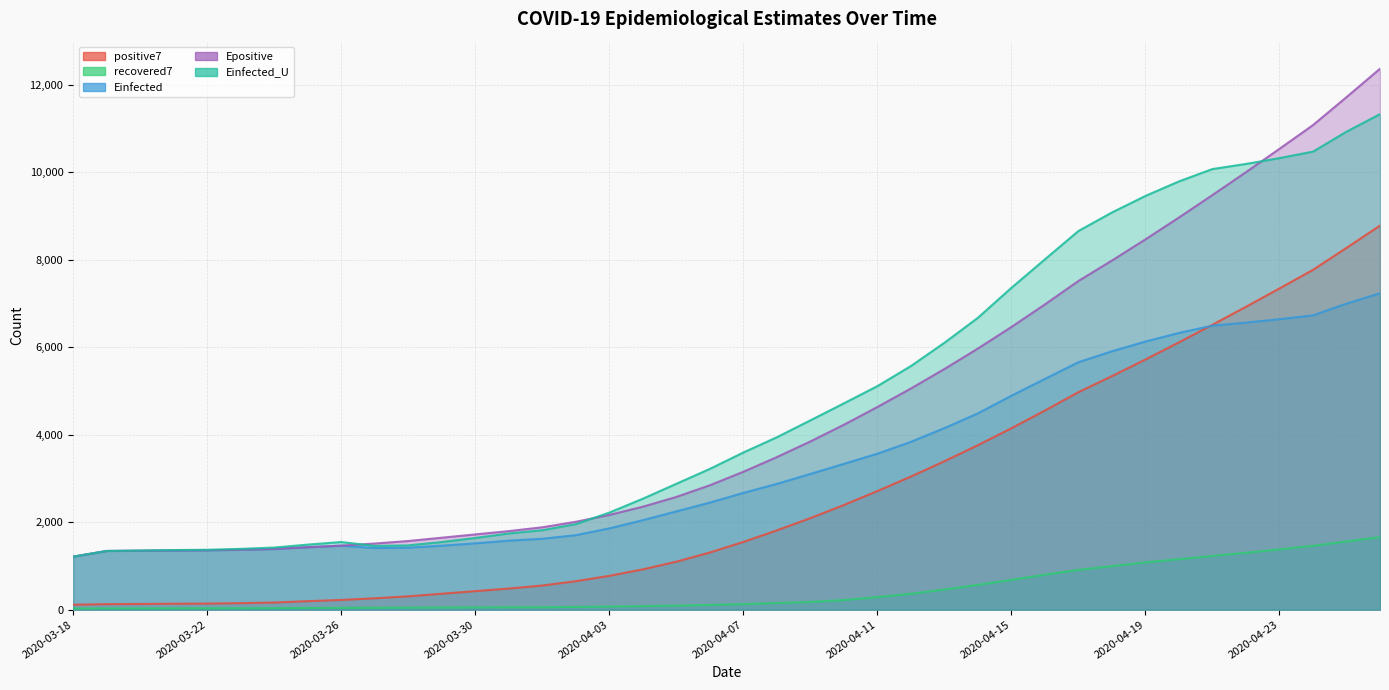

Reading left to right, extract all data points from this chart.

positive7: 2020-03-18=113.0	2020-03-19=126.5	2020-03-20=131.0	2020-03-21=136.5	2020-03-22=139.8	2020-03-23=149.5	2020-03-24=163.6	2020-03-25=195.0	2020-03-26=222.6	2020-03-27=260.4	2020-03-28=305.4	2020-03-29=365.0	2020-03-30=424.0	2020-03-31=483.4	2020-04-01=552.1	2020-04-02=650.9	2020-04-03=773.6	2020-04-04=921.7	2020-04-05=1097.3	2020-04-06=1306.6	2020-04-07=1548.7	2020-04-08=1812.3	2020-04-09=2093.1	2020-04-10=2392.6	2020-04-11=2711.3	2020-04-12=3043.3	2020-04-13=3392.6	2020-04-14=3760.3	2020-04-15=4146.9	2020-04-16=4551.9	2020-04-17=4972.1	2020-04-18=5338.7	2020-04-19=5718.4	2020-04-20=6110.4	2020-04-21=6513.6	2020-04-22=6924.0	2020-04-23=7342.7	2020-04-24=7768.3	2020-04-25=8269.9	2020-04-26=8779.6
recovered7: 2020-03-18=26.0	2020-03-19=28.5	2020-03-20=29.3	2020-03-21=31.5	2020-03-22=32.8	2020-03-23=33.7	2020-03-24=35.3	2020-03-25=39.0	2020-03-26=42.0	2020-03-27=45.0	2020-03-28=47.0	2020-03-29=49.9	2020-03-30=53.1	2020-03-31=55.4	2020-04-01=56.7	2020-04-02=63.0	2020-04-03=71.0	2020-04-04=81.4	2020-04-05=93.7	2020-04-06=108.9	2020-04-07=126.7	2020-04-08=152.1	2020-04-09=176.7	2020-04-10=221.0	2020-04-11=287.1	2020-04-12=363.7	2020-04-13=461.6	2020-04-14=568.3	2020-04-15=681.9	2020-04-16=800.0	2020-04-17=910.0	2020-04-18=995.7	2020-04-19=1082.3	2020-04-20=1154.9	2020-04-21=1227.7	2020-04-22=1300.9	2020-04-23=1378.3	2020-04-24=1460.0	2020-04-25=1559.9	2020-04-26=1658.7
Einfected: 2020-03-18=1212.1	2020-03-19=1342.0	2020-03-20=1347.1	2020-03-21=1353.7	2020-03-22=1357.7	2020-03-23=1369.9	2020-03-24=1387.8	2020-03-25=1427.5	2020-03-26=1462.3	2020-03-27=1410.1	2020-03-28=1417.2	2020-03-29=1462.7	2020-03-30=1517.3	2020-03-31=1578.0	2020-04-01=1621.5	2020-04-02=1703.3	2020-04-03=1858.4	2020-04-04=2045.8	2020-04-05=2246.8	2020-04-06=2447.9	2020-04-07=2669.3	2020-04-08=2875.4	2020-04-09=3103.2	2020-04-10=3333.1	2020-04-11=3565.7	2020-04-12=3836.4	2020-04-13=4150.4	2020-04-14=4487.6	2020-04-15=4891.1	2020-04-16=5275.1	2020-04-17=5657.1	2020-04-18=5906.8	2020-04-19=6129.9	2020-04-20=6325.7	2020-04-21=6492.8	2020-04-22=6561.6	2020-04-23=6640.6	2020-04-24=6727.5	2020-04-25=6996.2	2020-04-26=7232.2
Epositive: 2020-03-18=1212.1	2020-03-19=1342.0	2020-03-20=1347.7	2020-03-21=1354.7	2020-03-22=1358.9	2020-03-23=1371.3	2020-03-24=1389.2	2020-03-25=1429.2	2020-03-26=1464.3	2020-03-27=1512.4	2020-03-28=1569.7	2020-03-29=1645.5	2020-03-30=1720.5	2020-03-31=1796.1	2020-04-01=1883.6	2020-04-02=2009.2	2020-04-03=2165.3	2020-04-04=2353.9	2020-04-05=2577.3	2020-04-06=2843.8	2020-04-07=3152.1	2020-04-08=3487.8	2020-04-09=3845.5	2020-04-10=4226.9	2020-04-11=4632.8	2020-04-12=5055.8	2020-04-13=5500.8	2020-04-14=5969.3	2020-04-15=6461.8	2020-04-16=6977.9	2020-04-17=7513.4	2020-04-18=7980.5	2020-04-19=8464.3	2020-04-20=8963.8	2020-04-21=9477.5	2020-04-22=10000.5	2020-04-23=10534.0	2020-04-24=11076.3	2020-04-25=11715.5	2020-04-26=12365.0
Einfected_U: 2020-03-18=1212.1	2020-03-19=1342.0	2020-03-20=1351.0	2020-03-21=1362.5	2020-03-22=1369.5	2020-03-23=1390.2	2020-03-24=1420.4	2020-03-25=1487.8	2020-03-26=1546.9	2020-03-27=1458.2	2020-03-28=1469.9	2020-03-29=1546.9	2020-03-30=1639.5	2020-03-31=1742.5	2020-04-01=1816.6	2020-04-02=1955.4	2020-04-03=2218.6	2020-04-04=2536.6	2020-04-05=2877.3	2020-04-06=3217.9	2020-04-07=3592.8	2020-04-08=3941.4	2020-04-09=4326.9	2020-04-10=4715.9	2020-04-11=5109.7	2020-04-12=5568.3	2020-04-13=6100.5	2020-04-14=6672.1	2020-04-15=7356.7	2020-04-16=8008.0	2020-04-17=8655.9	2020-04-18=9079.0	2020-04-19=9457.3	2020-04-20=9789.2	2020-04-21=10072.2	2020-04-22=10188.3	2020-04-23=10322.0	2020-04-24=10469.6	2020-04-25=10926.1	2020-04-26=11327.0